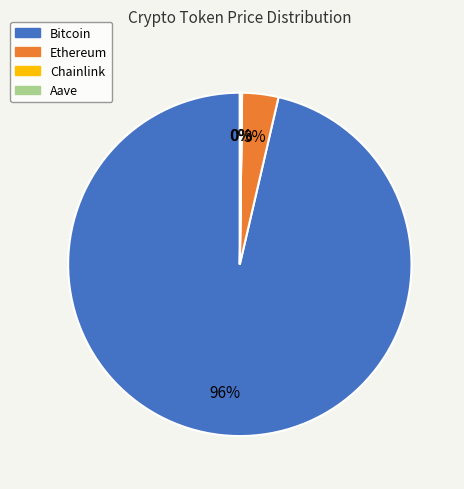

The Bitcoin slice represents 96% of the pie. True or false?

True